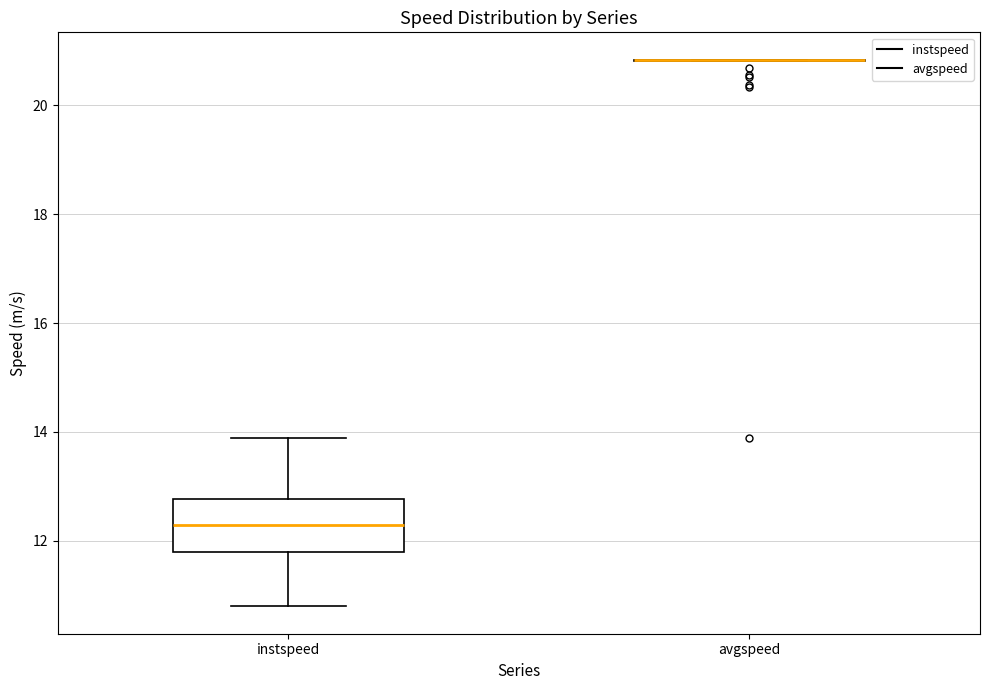

Reading left to right, transcribe this box plot: for each box, give where its median line is, the range the box spans, and where its two whiskers end, as read against the y-axis. The values are not printed on the chart, so give them approximately, as read against the axis.

instspeed: median 12.2, box 11.8 to 12.8, whiskers 10.8 to 13.8
avgspeed: box collapsed to a line at 20.8, whiskers 20.8 to 20.8